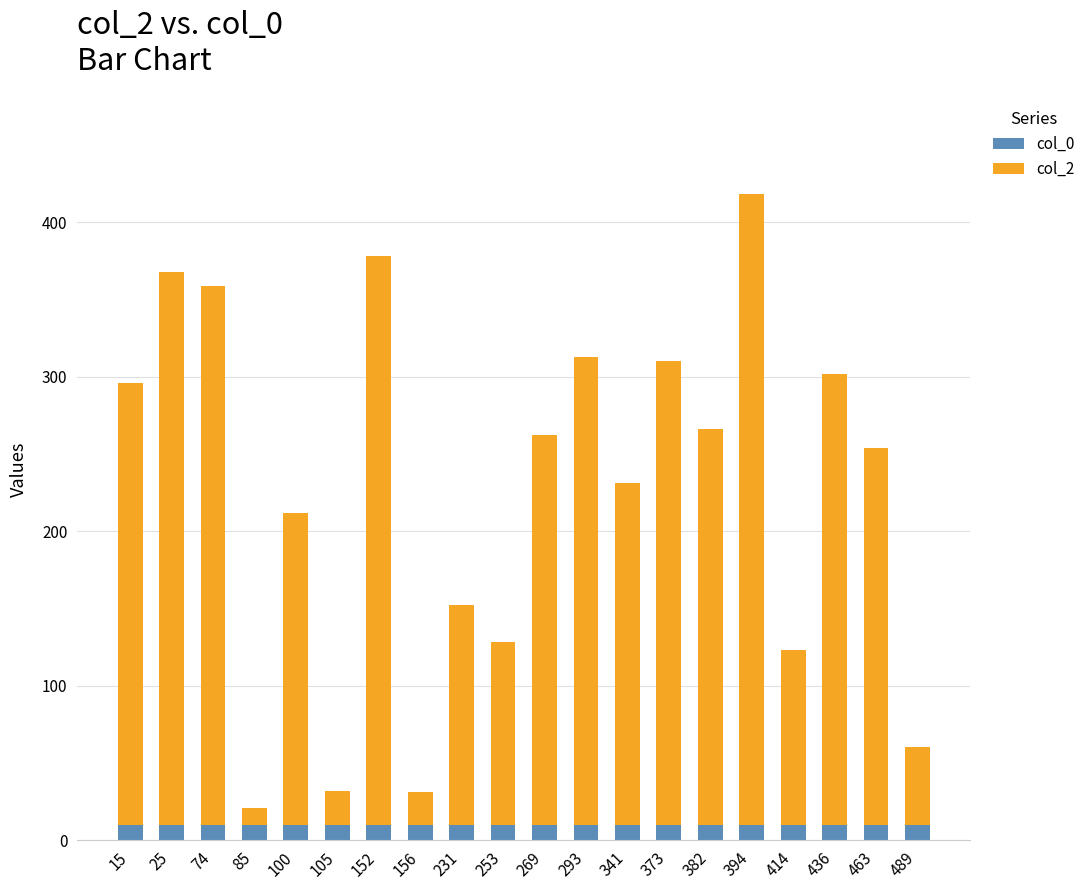

True or false: col_0 has a value of 10 at 382.

True